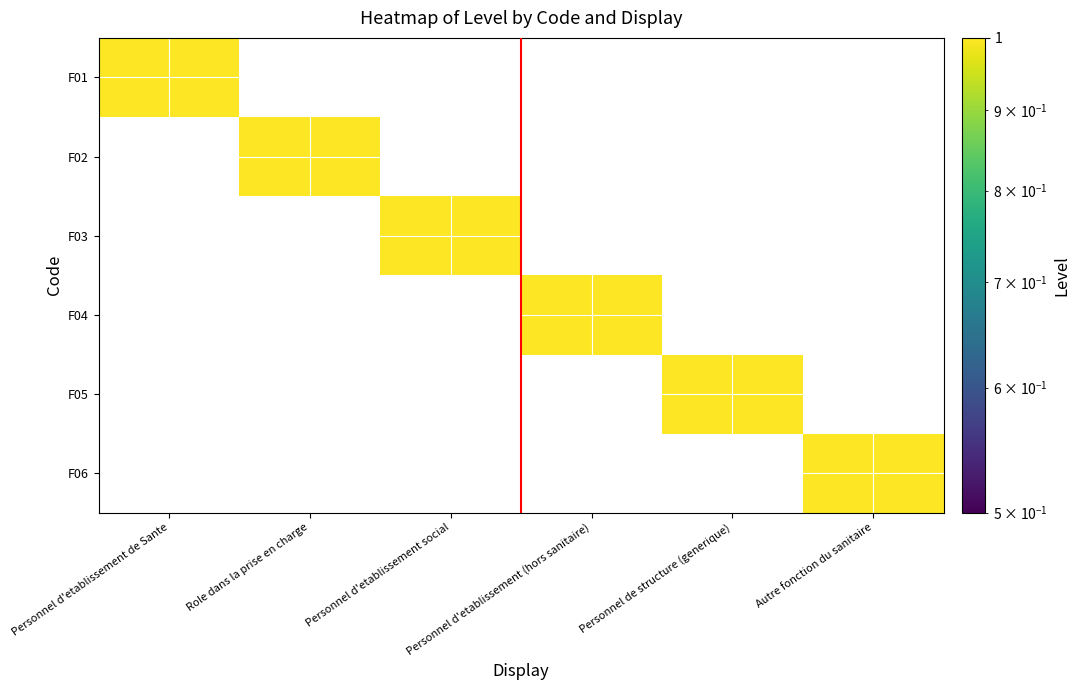

Reading left to right, transcribe all the data shown in this chart.

F01: Personnel d'etablissement de Sante=1	Role dans la prise en charge=0	Personnel d'etablissement social=0	Personnel d'etablissement (hors sanitaire)=0	Personnel de structure (generique)=0	Autre fonction du sanitaire=0
F02: Personnel d'etablissement de Sante=0	Role dans la prise en charge=1	Personnel d'etablissement social=0	Personnel d'etablissement (hors sanitaire)=0	Personnel de structure (generique)=0	Autre fonction du sanitaire=0
F03: Personnel d'etablissement de Sante=0	Role dans la prise en charge=0	Personnel d'etablissement social=1	Personnel d'etablissement (hors sanitaire)=0	Personnel de structure (generique)=0	Autre fonction du sanitaire=0
F04: Personnel d'etablissement de Sante=0	Role dans la prise en charge=0	Personnel d'etablissement social=0	Personnel d'etablissement (hors sanitaire)=1	Personnel de structure (generique)=0	Autre fonction du sanitaire=0
F05: Personnel d'etablissement de Sante=0	Role dans la prise en charge=0	Personnel d'etablissement social=0	Personnel d'etablissement (hors sanitaire)=0	Personnel de structure (generique)=1	Autre fonction du sanitaire=0
F06: Personnel d'etablissement de Sante=0	Role dans la prise en charge=0	Personnel d'etablissement social=0	Personnel d'etablissement (hors sanitaire)=0	Personnel de structure (generique)=0	Autre fonction du sanitaire=1